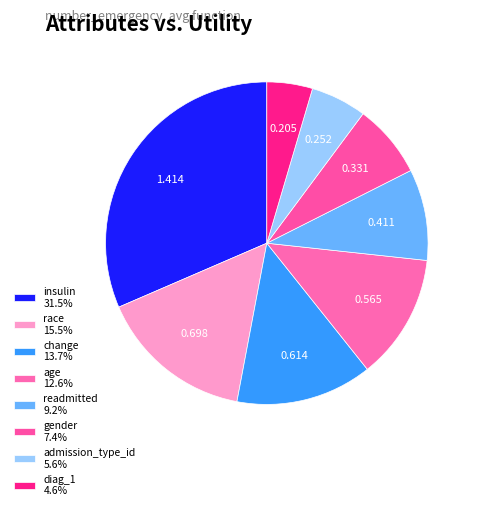

What portion of the pie excludes diag_1?

95.4%